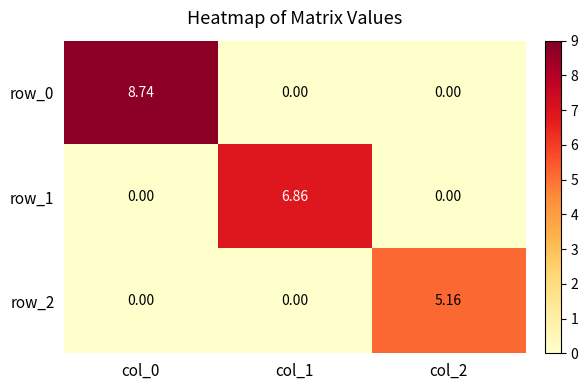

The value of row_0 at col_0 is 13.5. True or false?

False